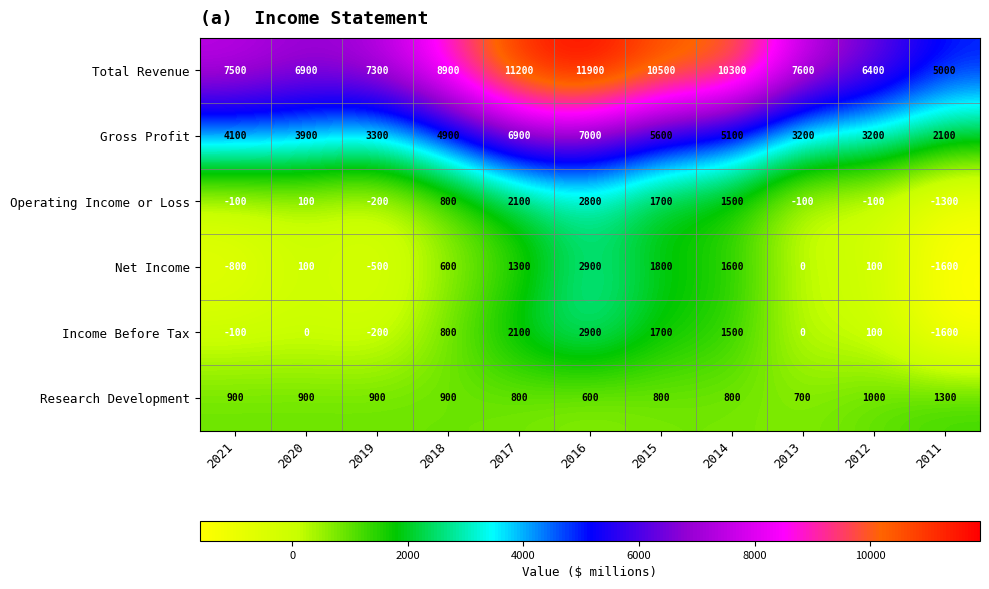

Is it true that Operating Income or Loss equals 907 at 2016?

False